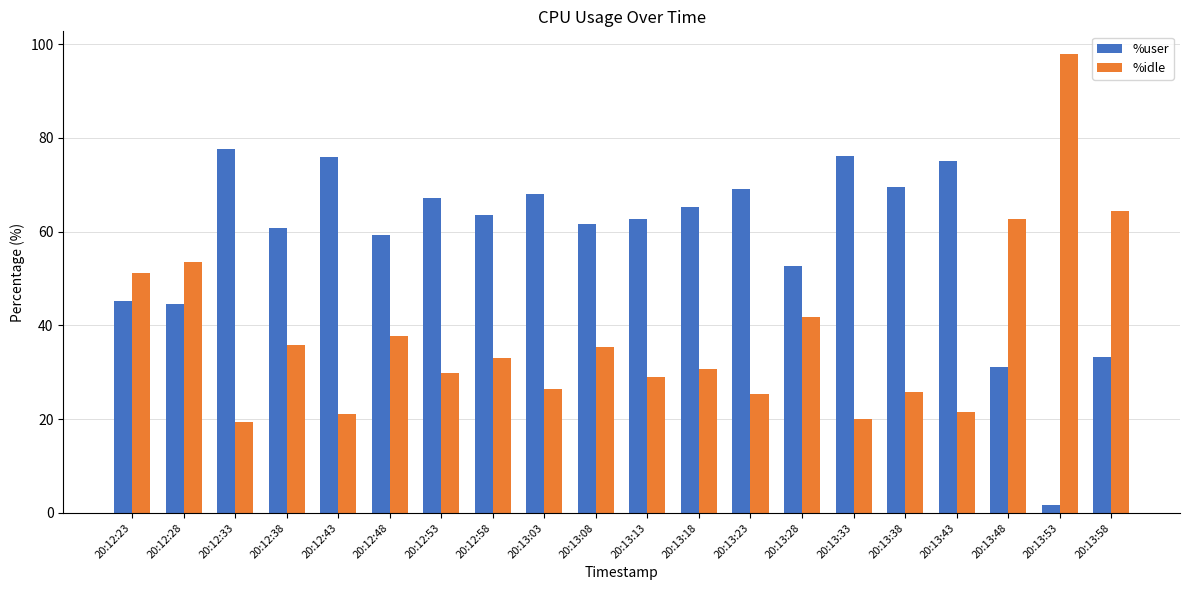

Which label corresponds to the smallest value in the chart?

20:13:53